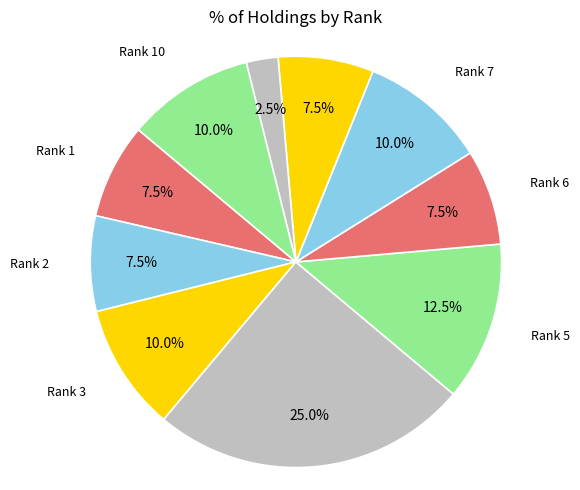

How many segments does this pie chart have?

10